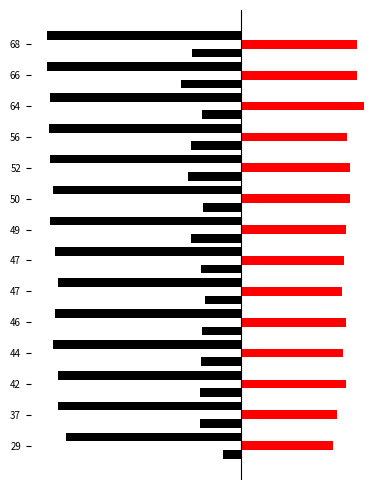

Is it true that ht equals -0.5 at 9?

False